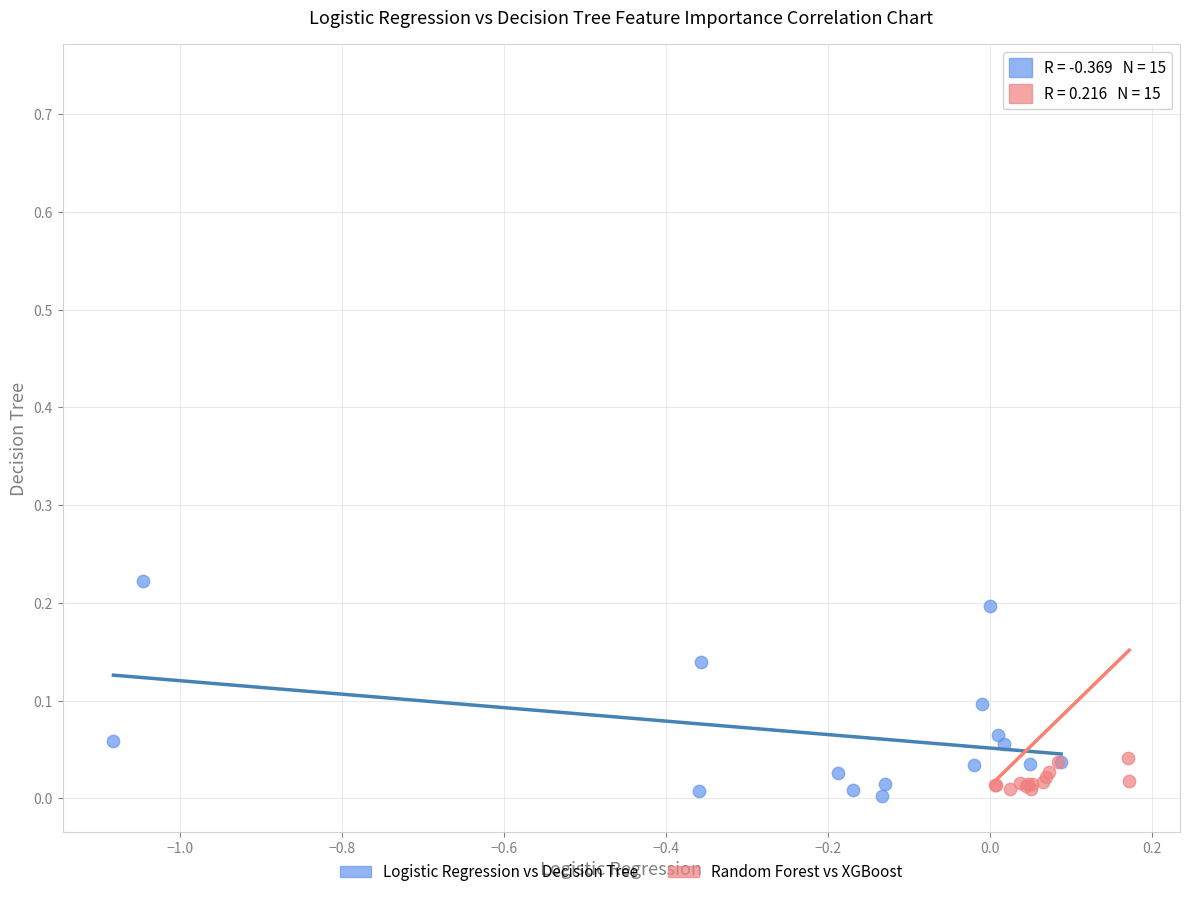

Which series has the widest spread of Y values?

Random Forest vs XGBoost